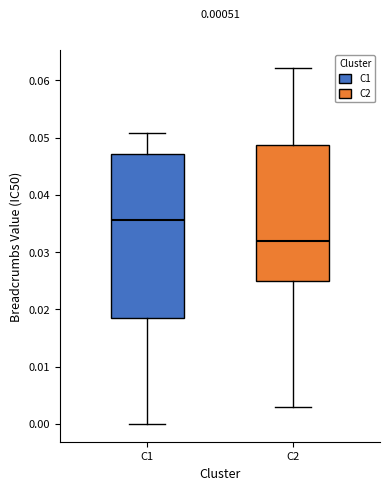

Which box's median line is the highest?

C1